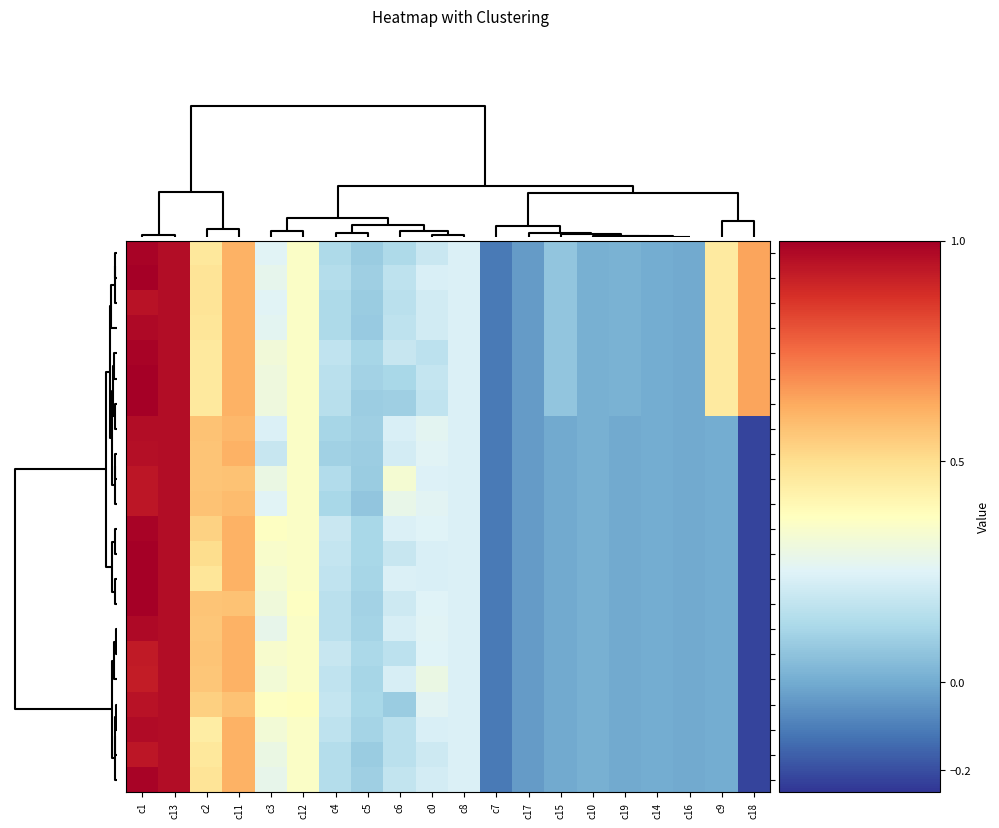

Which has a higher value, c0 or c19?

c0